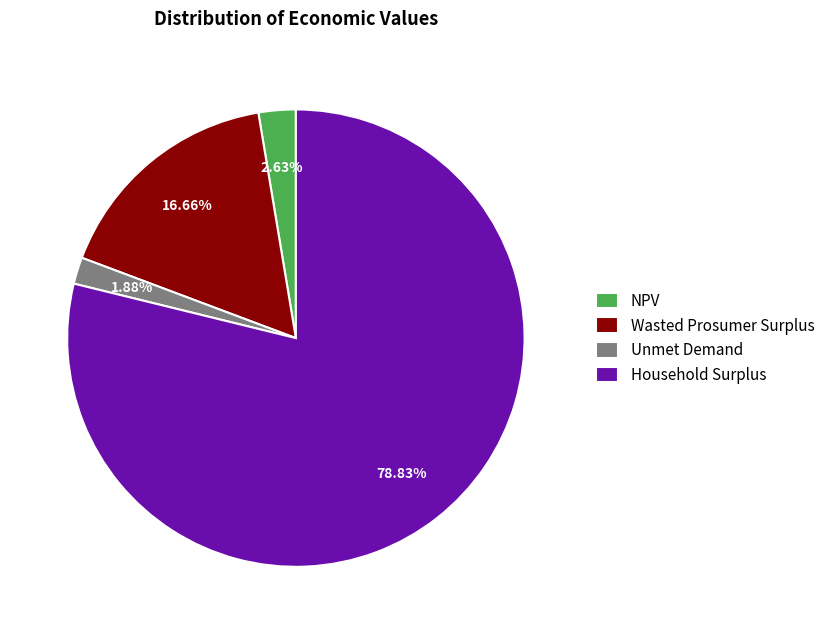

What percentage is the Household Surplus slice, to the nearest percent?

79%